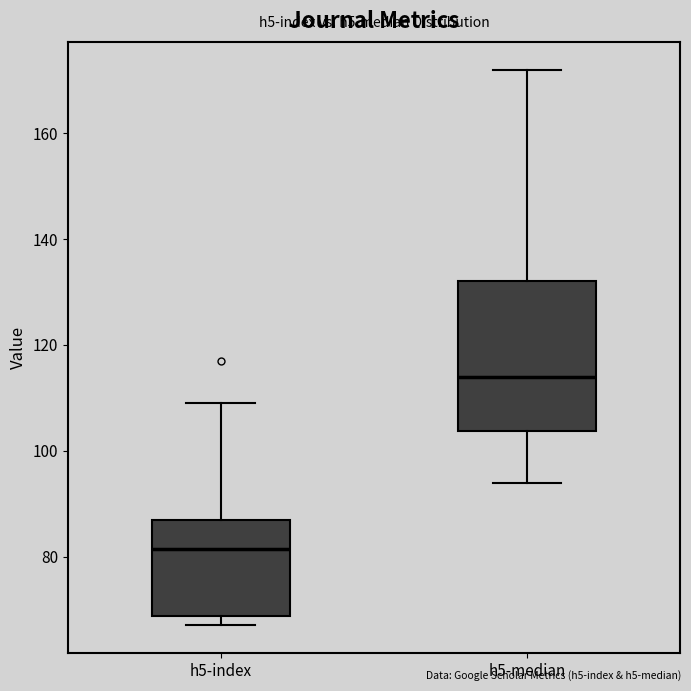

Reading left to right, read every box against the y-axis: the position of its median line, the range the box covers, and the ends of its whiskers. The values are not printed on the chart, so give them approximately, as read against the axis.

h5-index: median 82, box 68 to 88, whiskers 68 (just below the box's lower edge) to 110
h5-median: median 114, box 104 to 132, whiskers 94 to 172